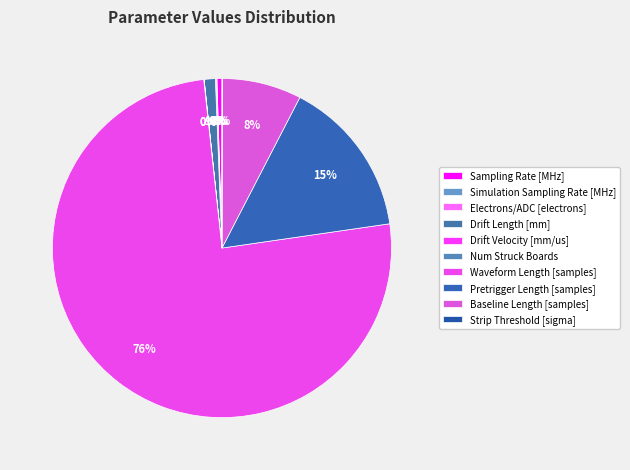

Approximately how many times larger is the value at Baseline Length [samples] compared to Drift Velocity [mm/us]?

558.7